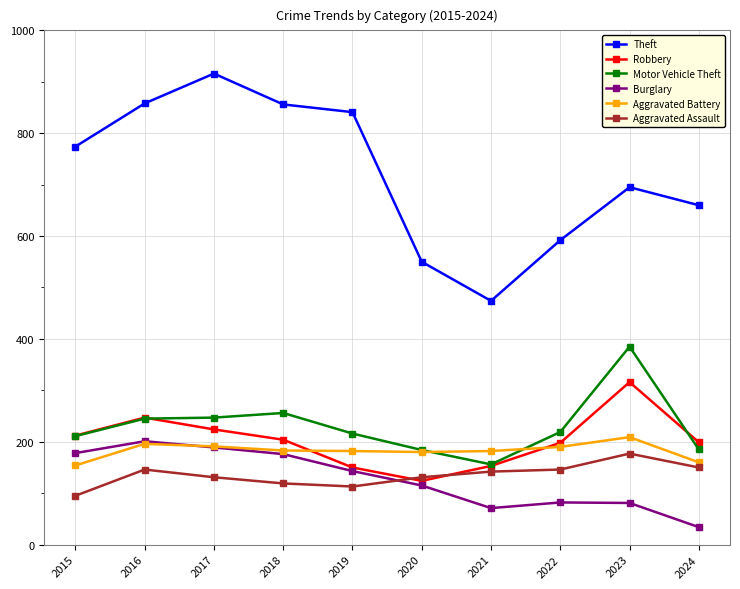

At which category does Robbery reach its first local peak?

2016